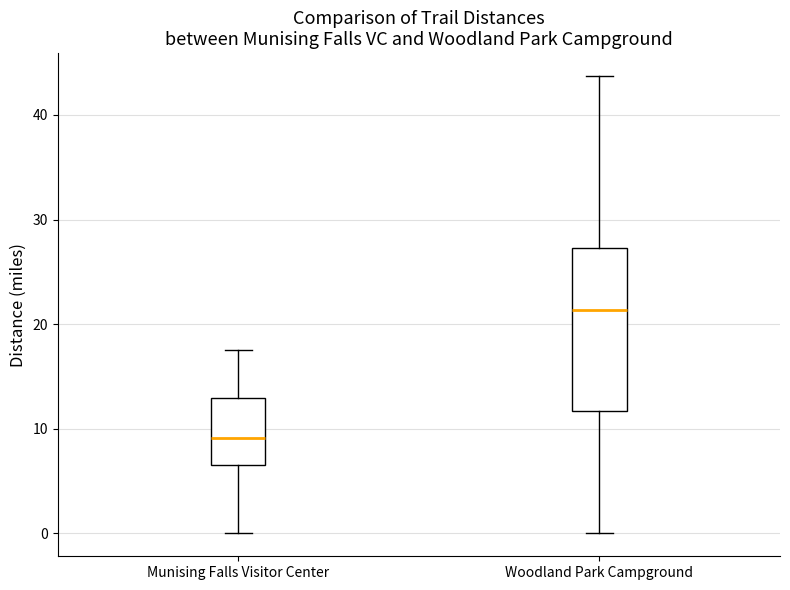

Reading left to right, transcribe this box plot: for each box, give where its median line is, the range the box spans, and where its two whiskers end, as read against the y-axis. The values are not printed on the chart, so give them approximately, as read against the axis.

Munising Falls Visitor Center: median 9, box 7 to 13, whiskers 0 to 17
Woodland Park Campground: median 21, box 12 to 27, whiskers 0 to 44